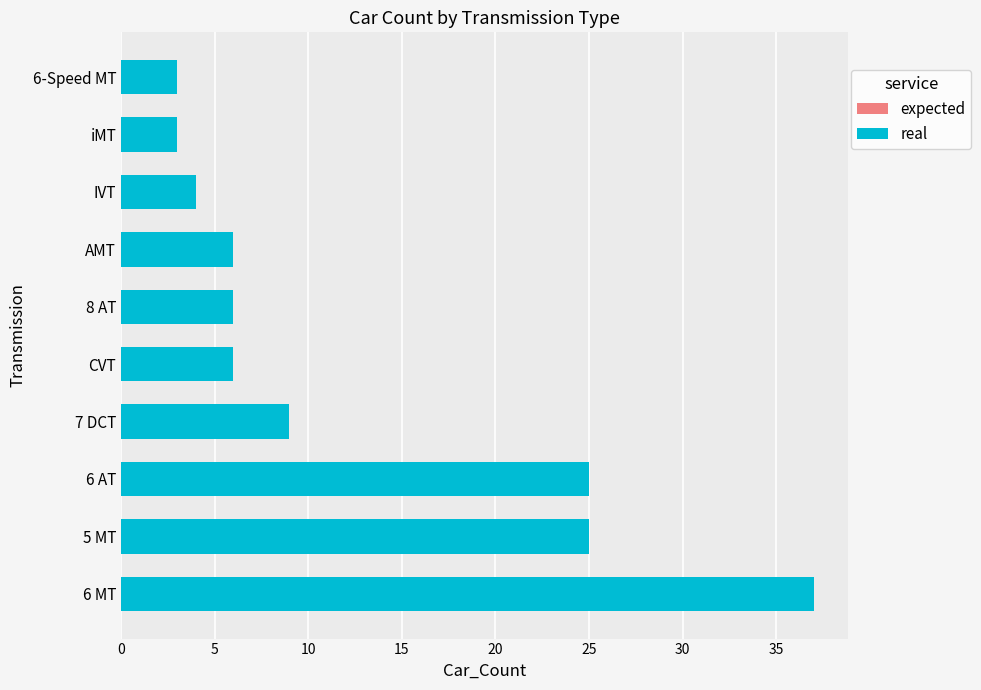

What is the value of the real bar at the 6th from the left?

6.0